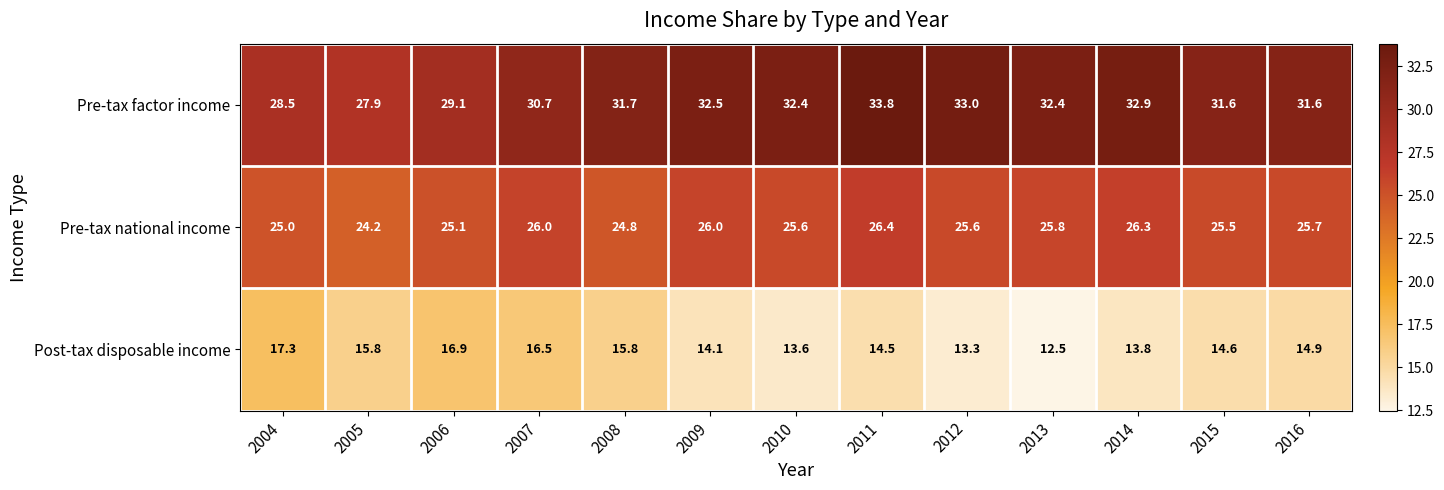

At 2011, list the series in order from smallest to largest.

Post-tax disposable income, Pre-tax national income, Pre-tax factor income